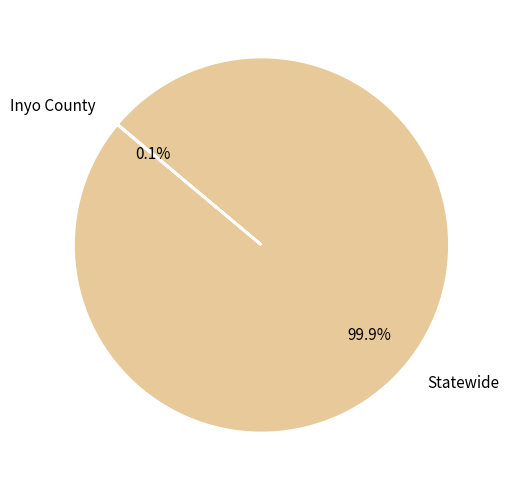

Does Statewide represent more than half of the total?

Yes